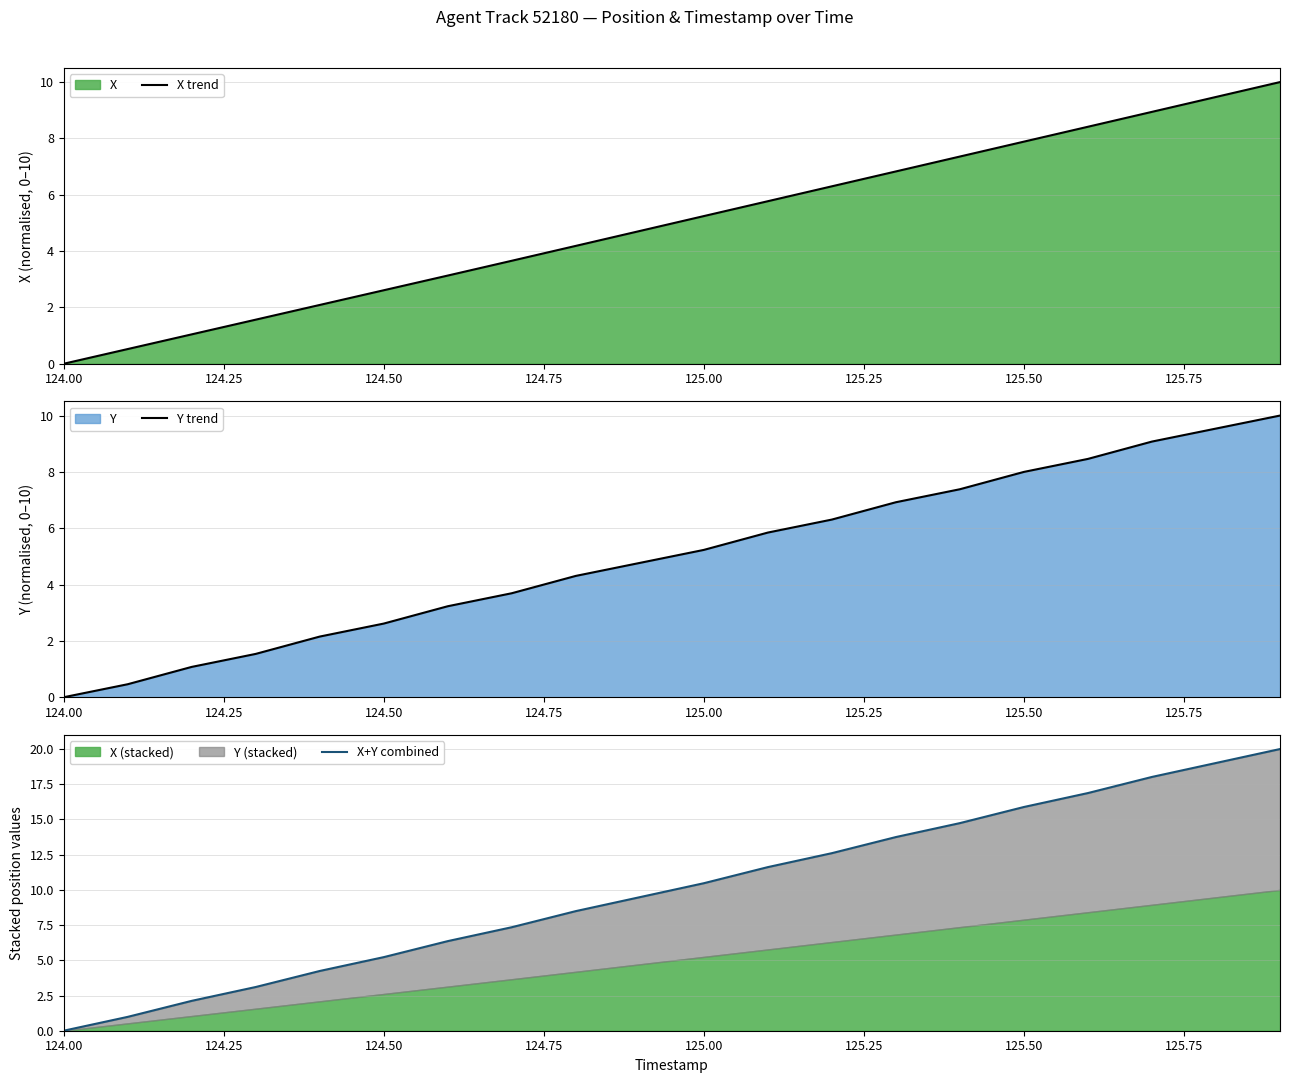

Does the chart have visible grid lines?

Yes